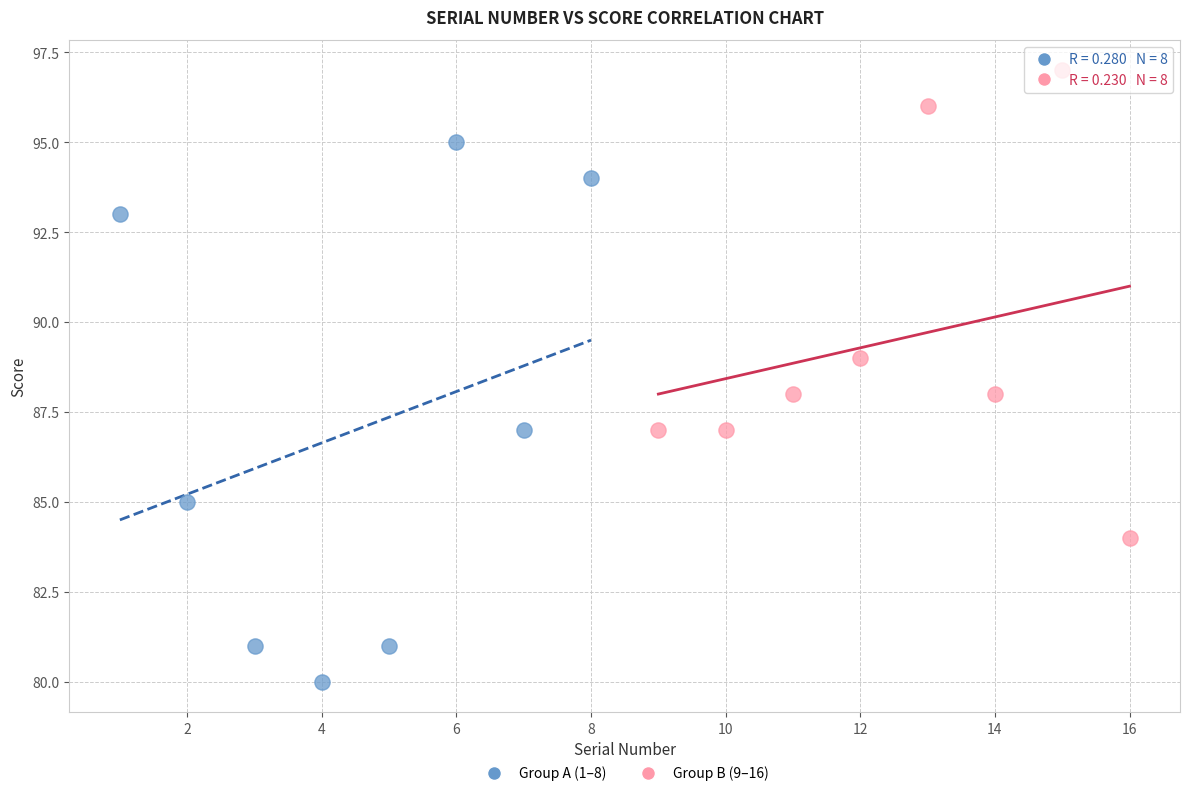

Which series has the widest spread of Y values?

Group A (1–8)